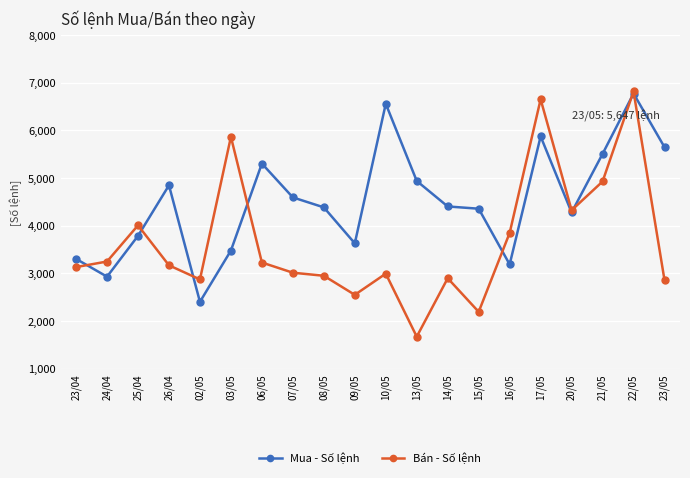

What is the average value of the Bán - Số lệnh series?

3660